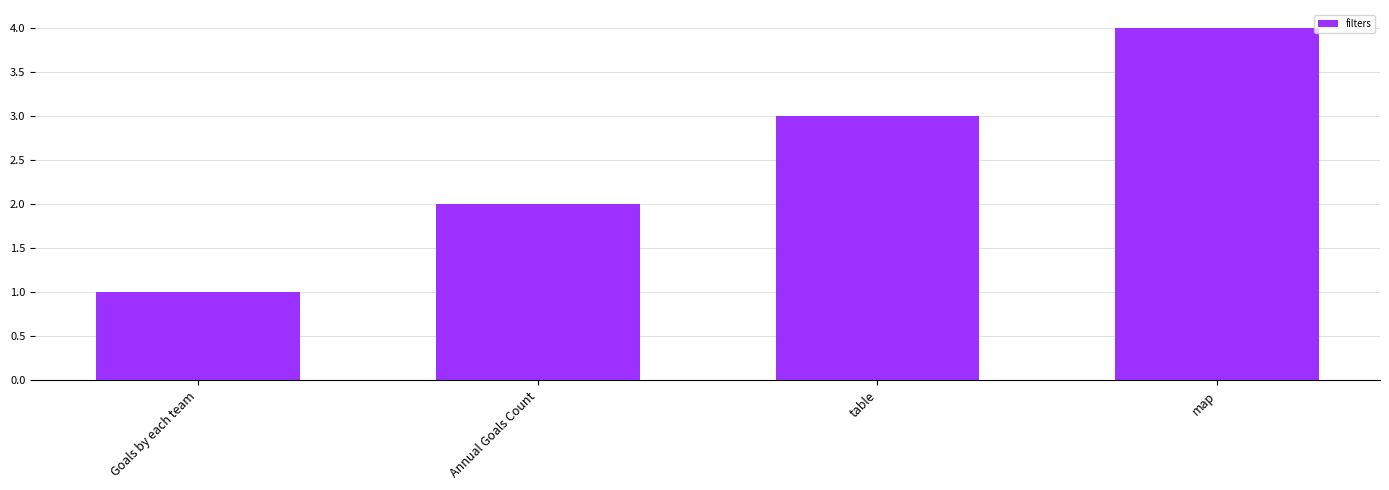

List the labels in order of value, smallest first.

Goals by each team, Annual Goals Count, table, map